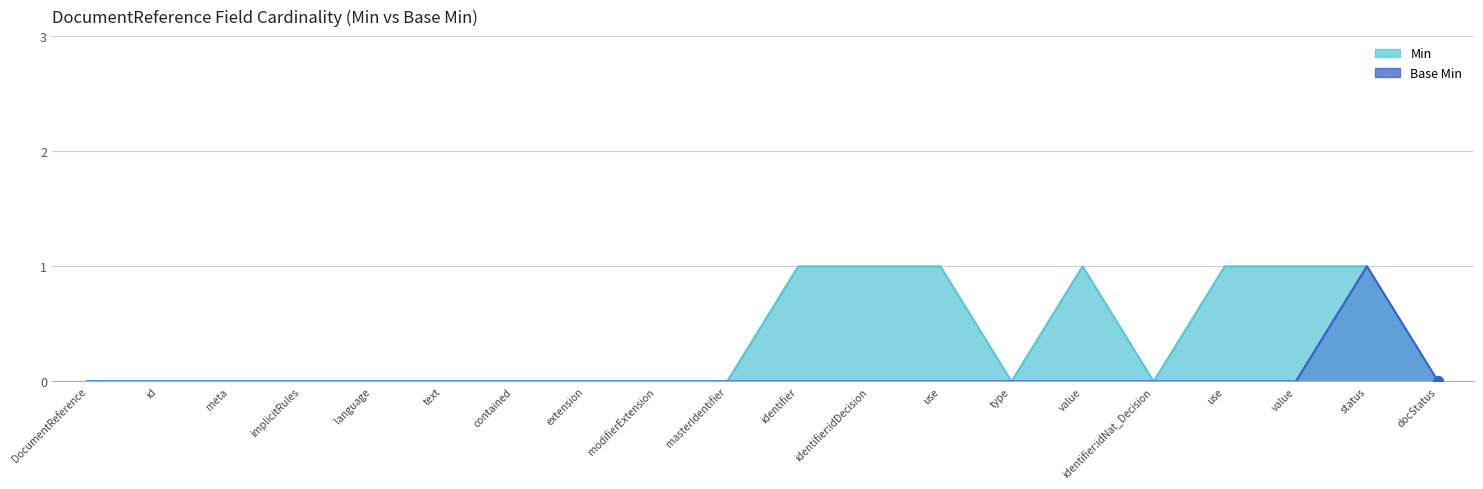

At which category is the sum across all series the highest?

status